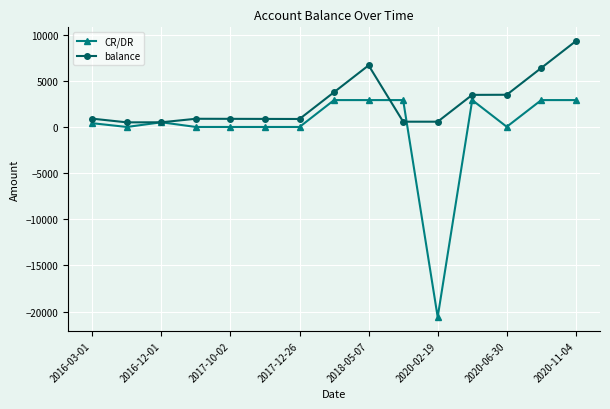

What are all the series names shown in the legend?

CR/DR, balance